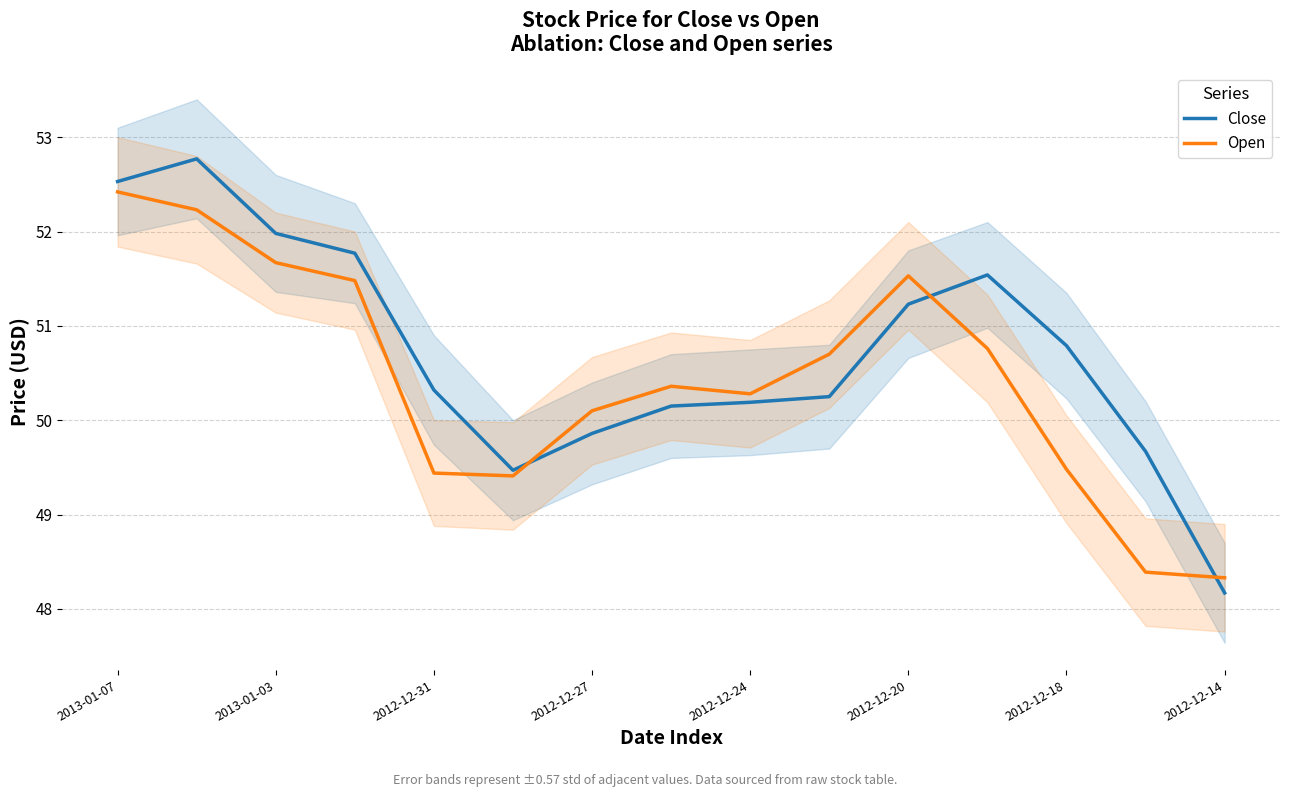

What is the value of the Close point at the 8th from the left?

50.1